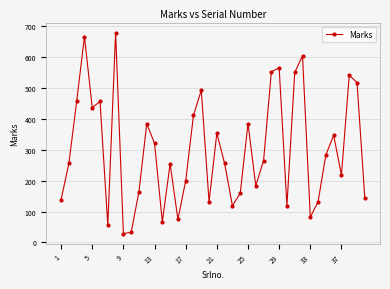

True or false: there are more than 2 points higher than both neighbors.

True